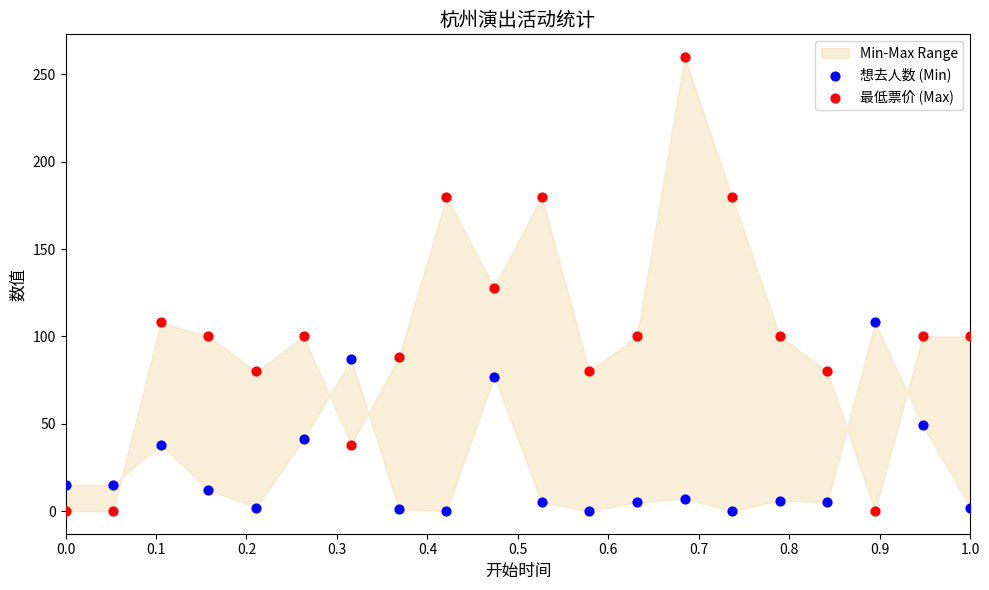

Across all data points, what is the range of Y values (max minus min)?

260